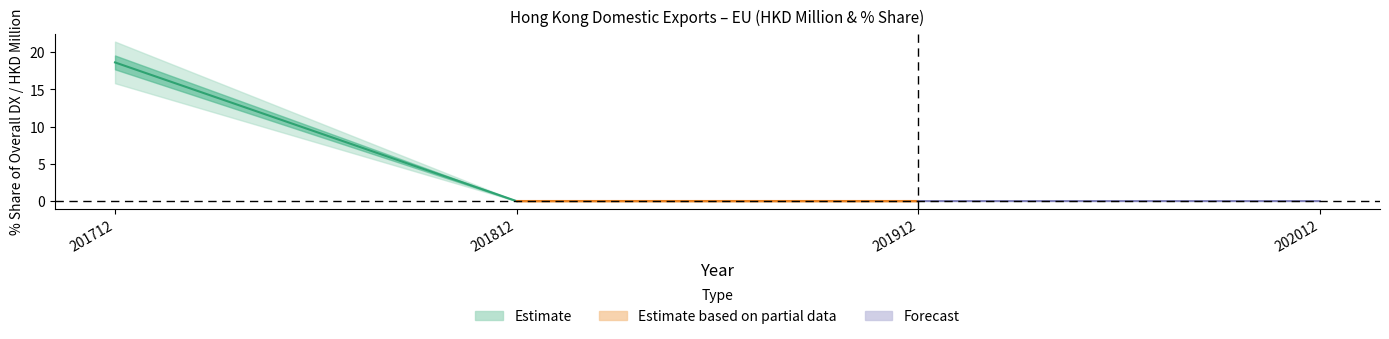

True or false: % Share of overall DX (2018) and % Share of overall DX (2017) cross at least once.

False